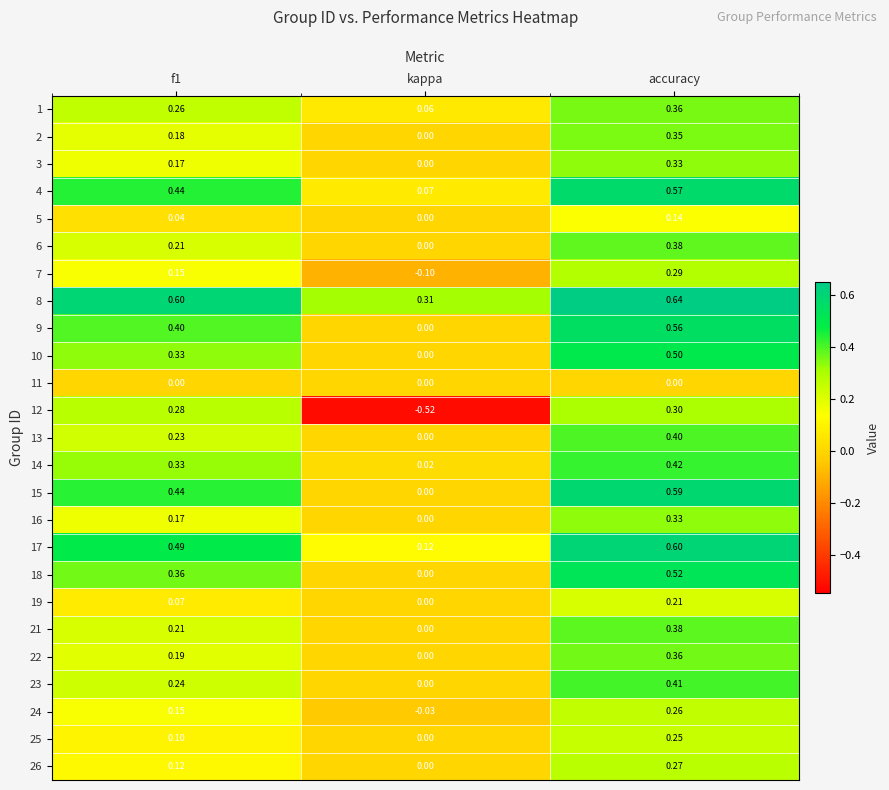

At which category is the sum across all series the highest?

accuracy